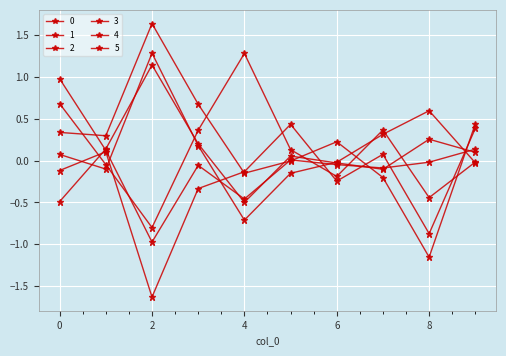

True or false: 2 and 0 intersect in this chart.

True